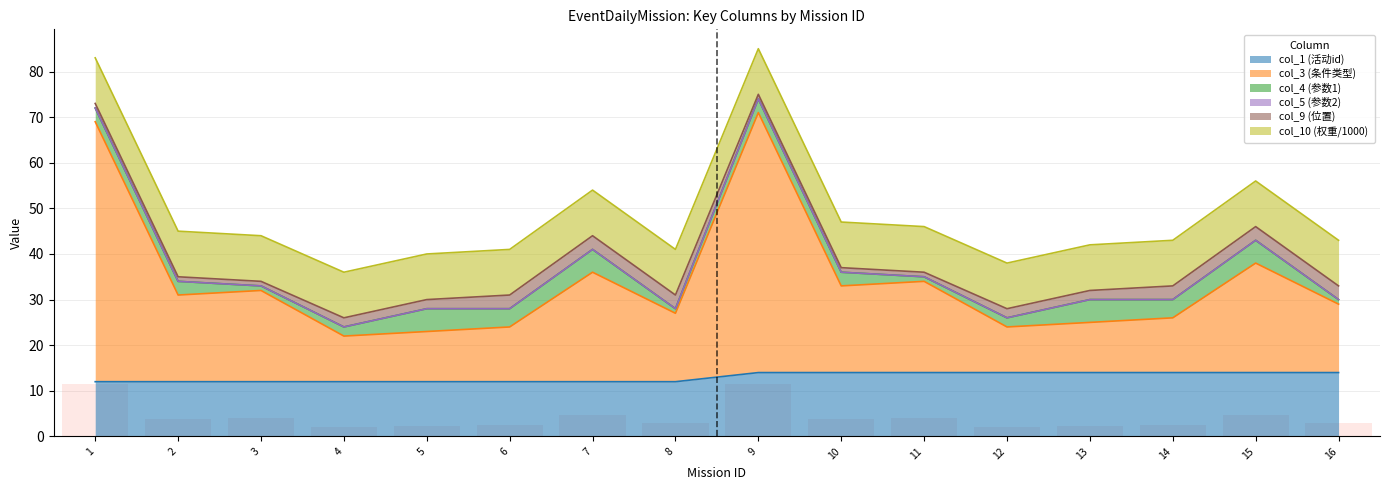

What is the difference between the col_9 (位置) values at 9 and 8?

2